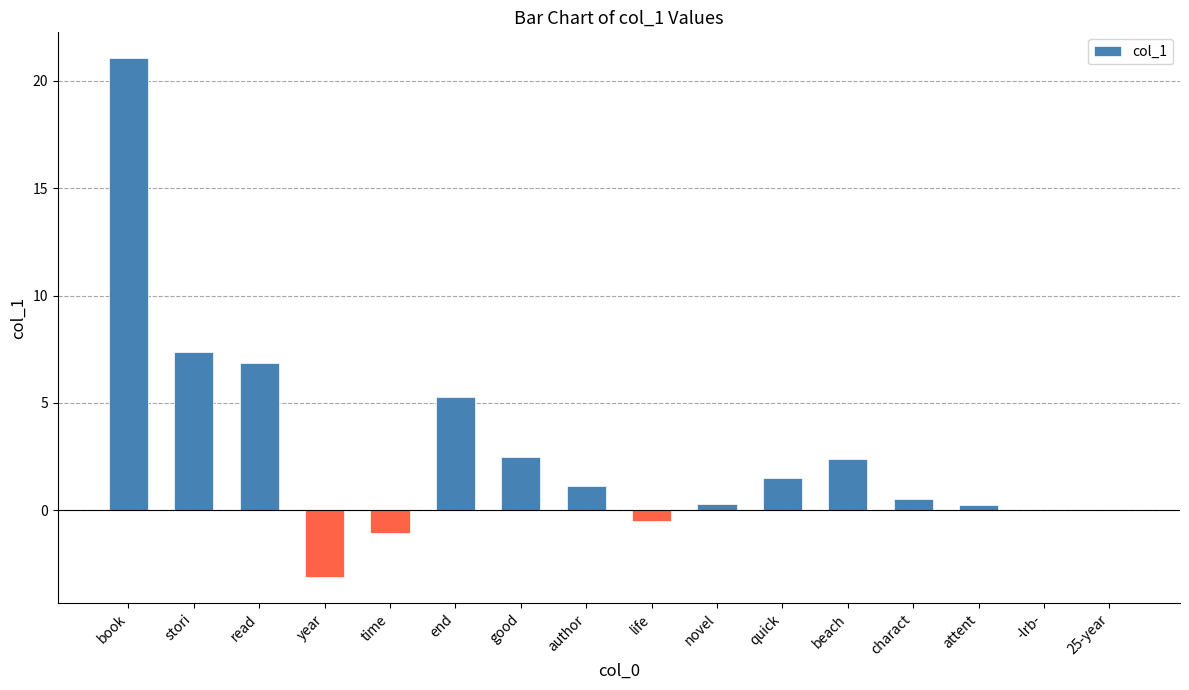

Are the bars grouped side by side (vs. stacked)?

No